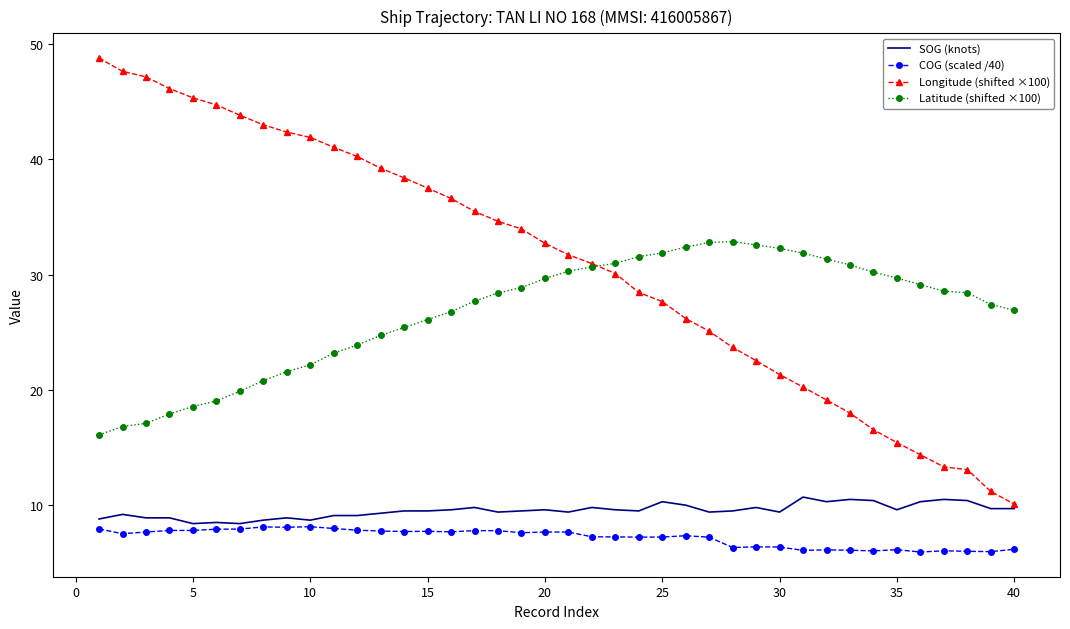

Which series has the largest total across all categories?

Longitude (shifted ×100)